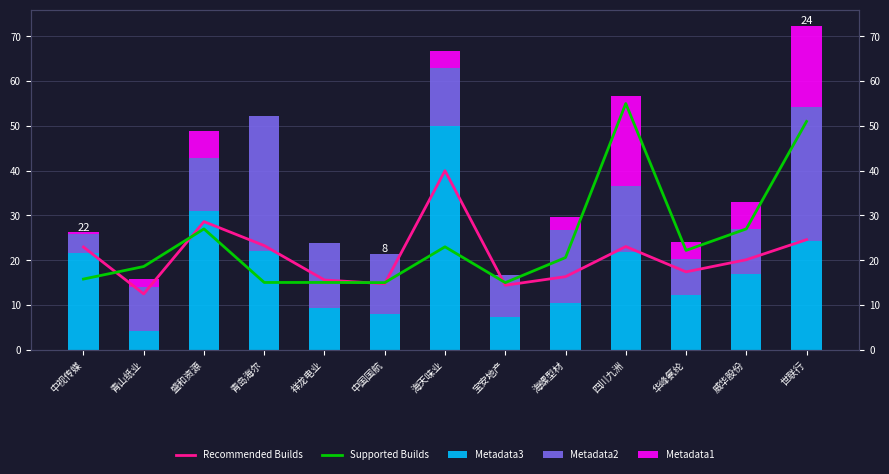

Which has a higher value, 青山纸业 or 华峰氨纶?

华峰氨纶